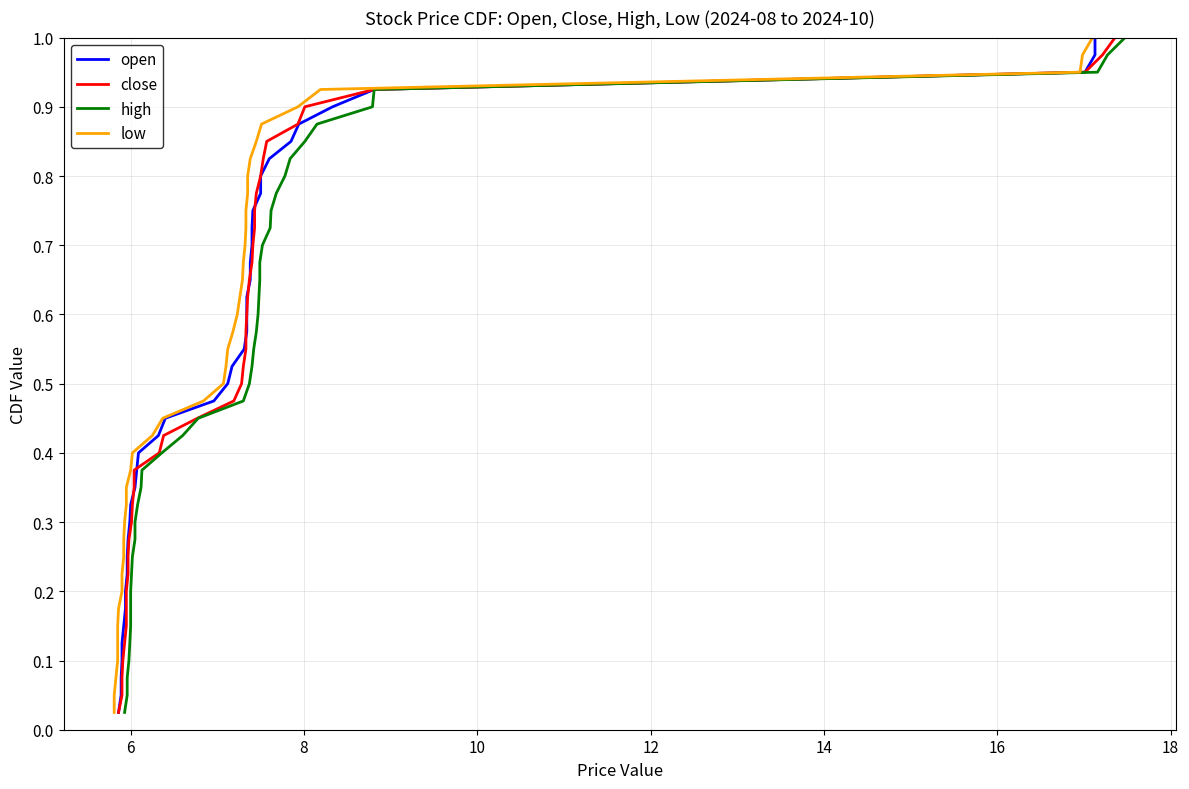

Is it true that low equals 0.2 at 12?

False